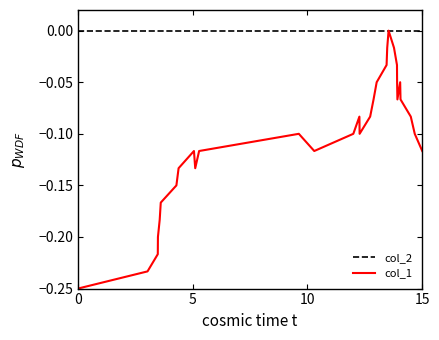

Which series has the largest range (max minus min)?

col_1